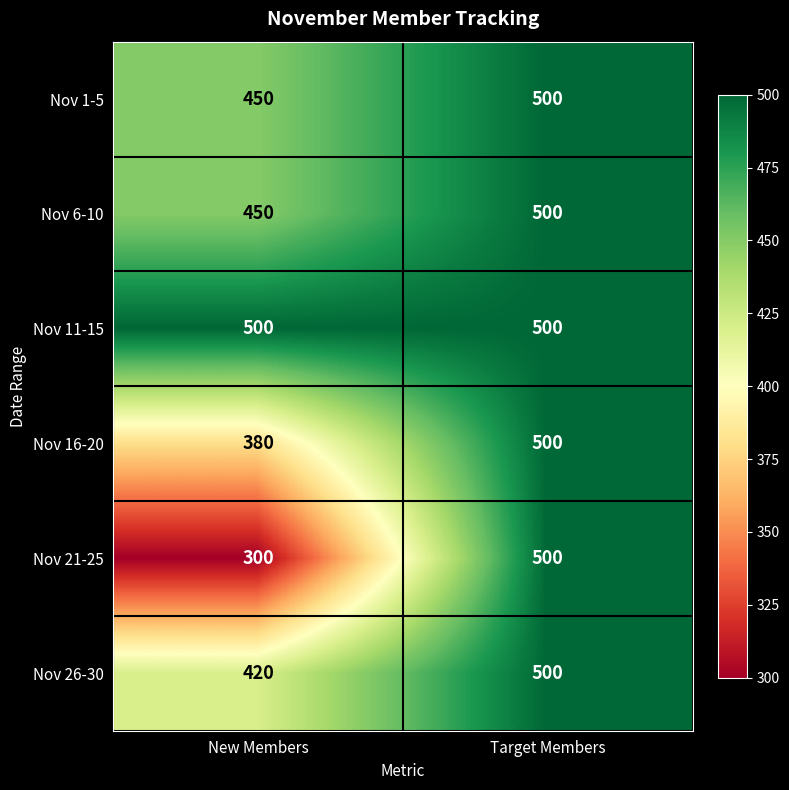

What is the total value across all series at Target Members?

3000